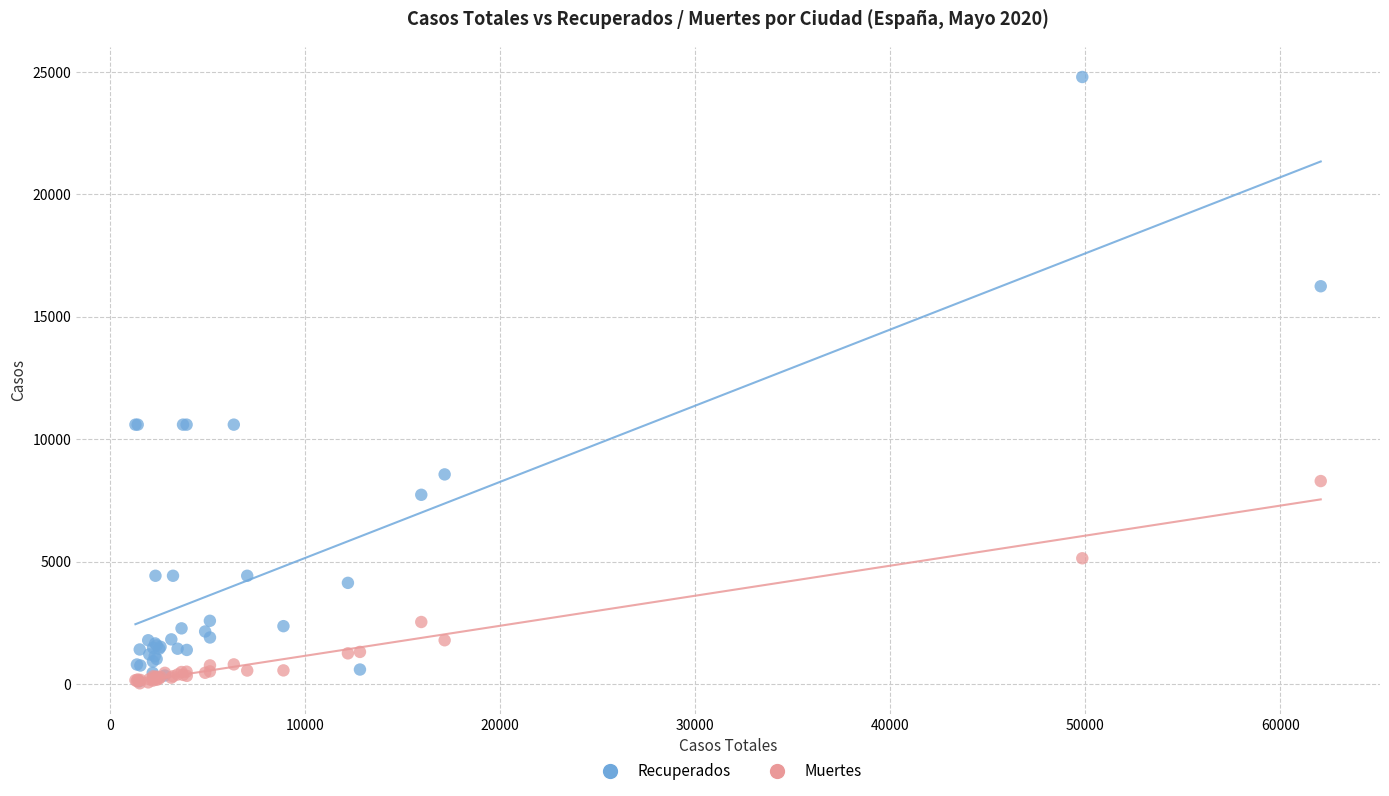

What are all the series names shown in the legend?

Recuperados, Muertes